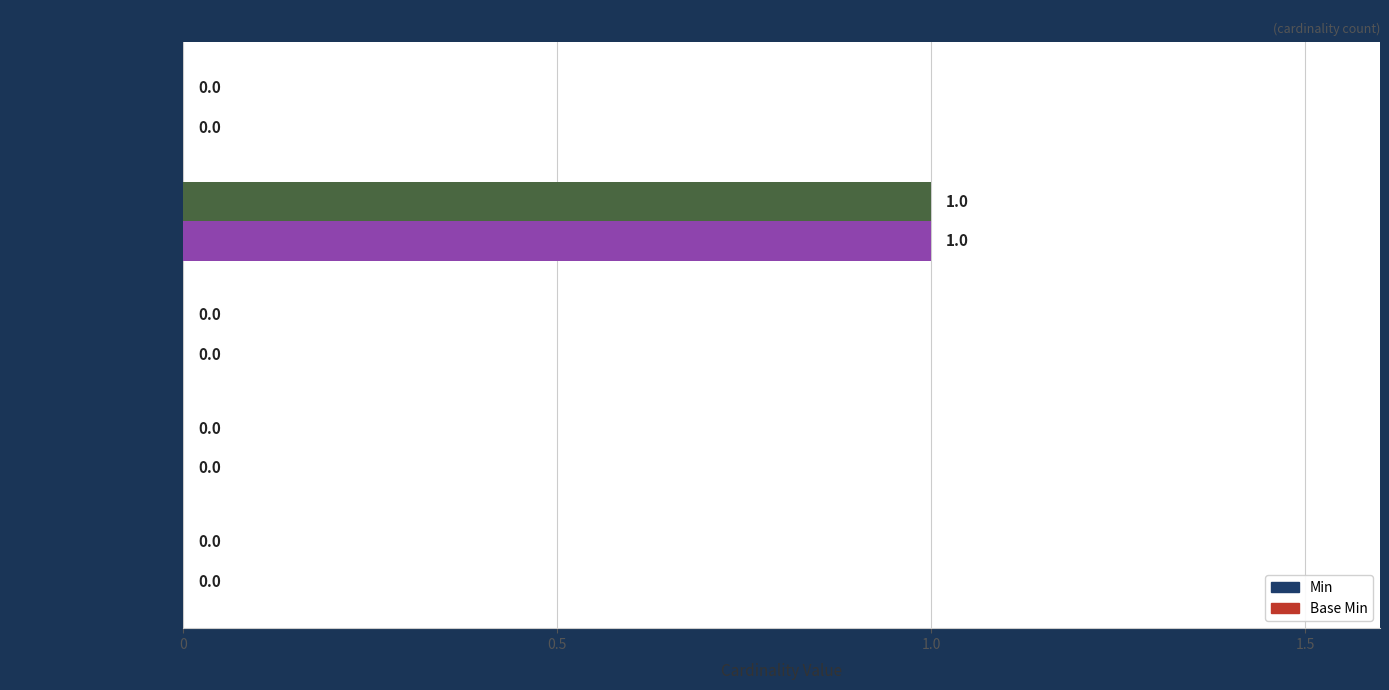

How many Base Min values are between 0 and 1?

5